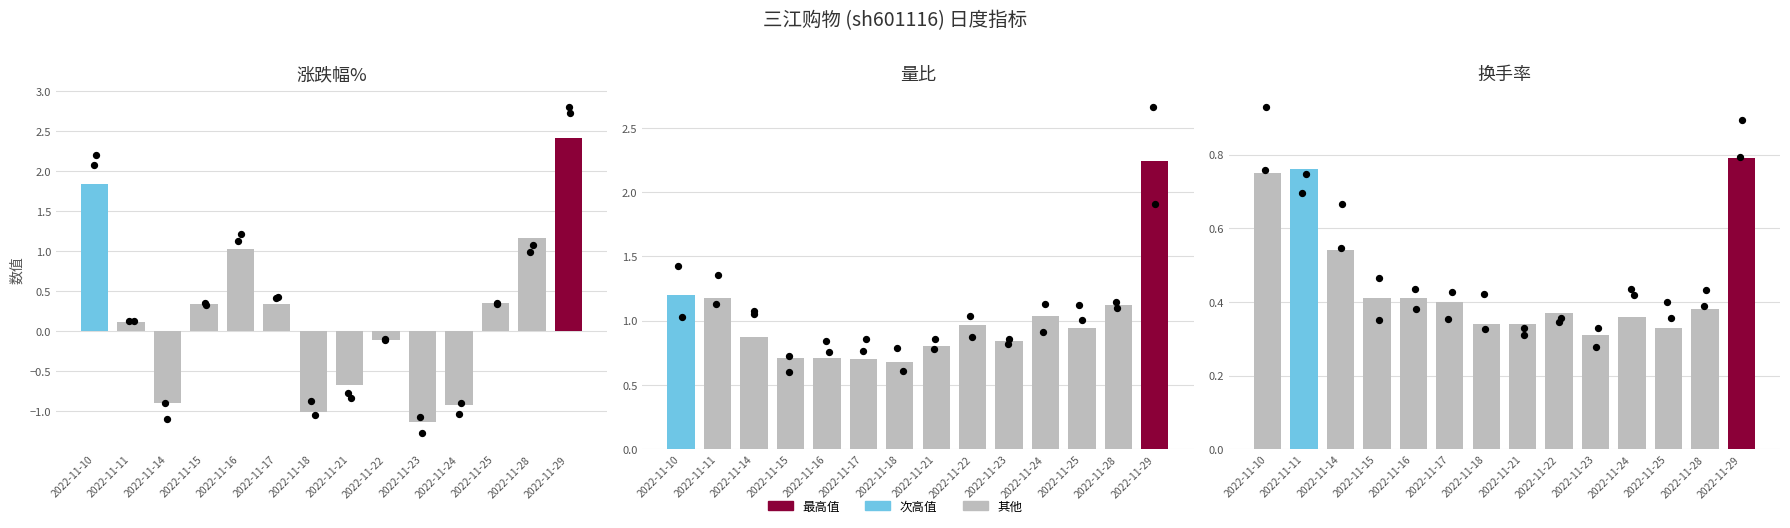

Which series has the largest total across all categories?

量比